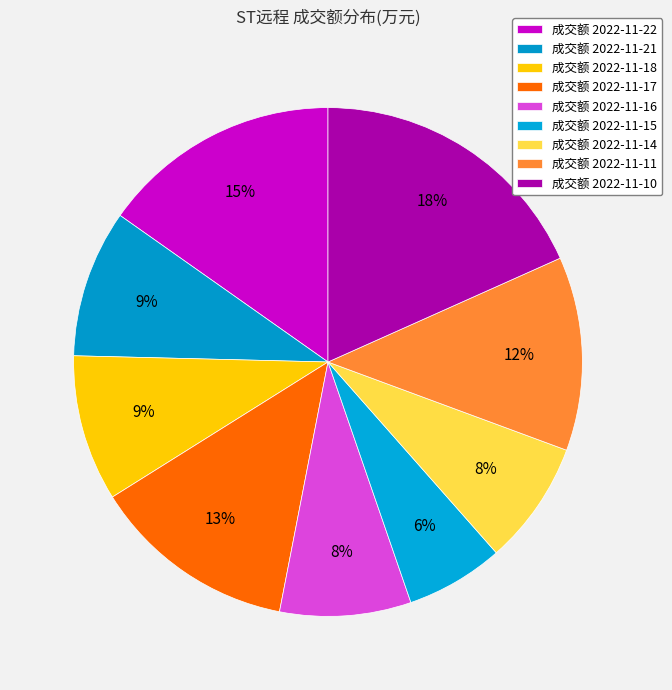

Count the number of slices in the pie.

9